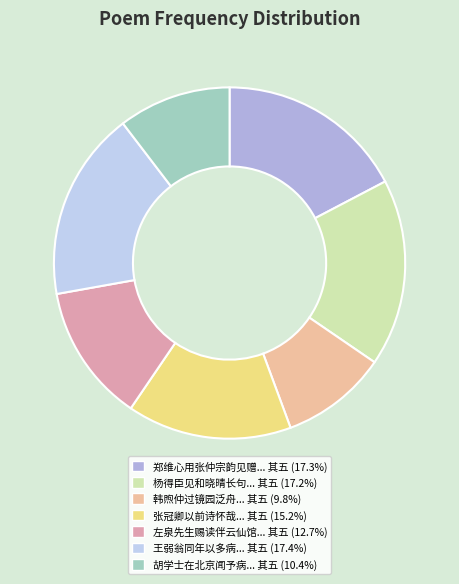

Count the number of slices in the pie.

7